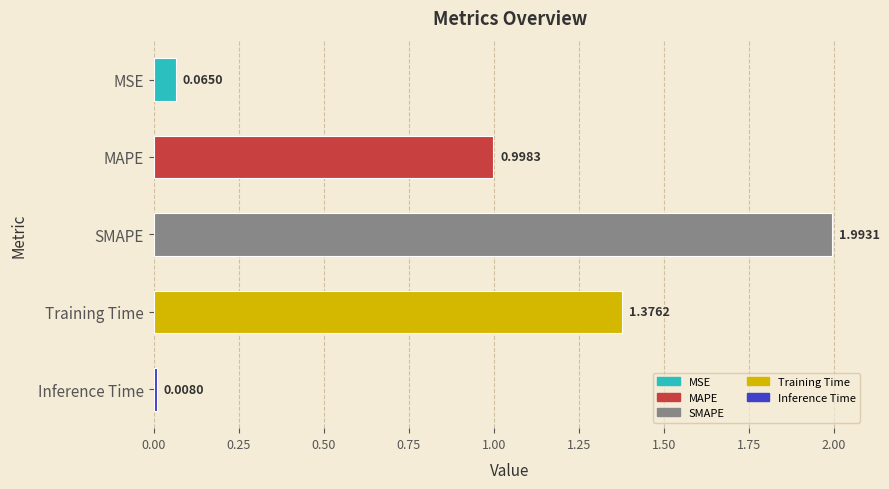

Between Inference Time and Training Time, which is larger?

Training Time